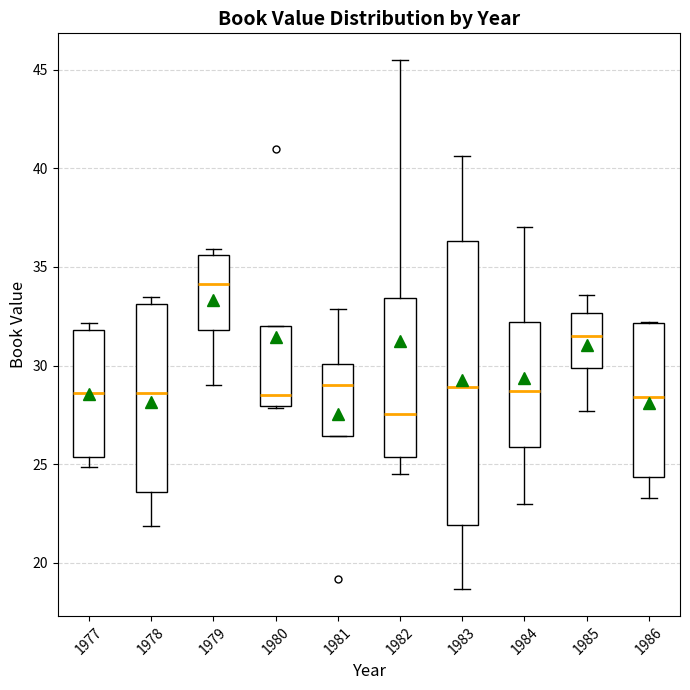

Reading left to right, read every box against the y-axis: the position of its median line, the range the box covers, and the ends of its whiskers. The values are not printed on the chart, so give them approximately, as read against the axis.

1977: median 28.5, box 25.5 to 32.0, whiskers 25.0 to 32.0 (just above the box's upper edge)
1978: median 28.5, box 23.5 to 33.0, whiskers 22.0 to 33.5
1979: median 34.0, box 32.0 to 35.5, whiskers 29.0 to 36.0
1980: median 28.5, box 28.0 to 32.0, whiskers 28.0 to 32.0
1981: median 29.0, box 26.5 to 30.0, whiskers 26.5 to 33.0
1982: median 27.5, box 25.5 to 33.5, whiskers 24.5 to 45.5
1983: median 29.0, box 22.0 to 36.5, whiskers 18.5 to 40.5
1984: median 28.5, box 26.0 to 32.0, whiskers 23.0 to 37.0
1985: median 31.5, box 30.0 to 32.5, whiskers 27.5 to 33.5
1986: median 28.5, box 24.5 to 32.0, whiskers 23.5 to 32.0